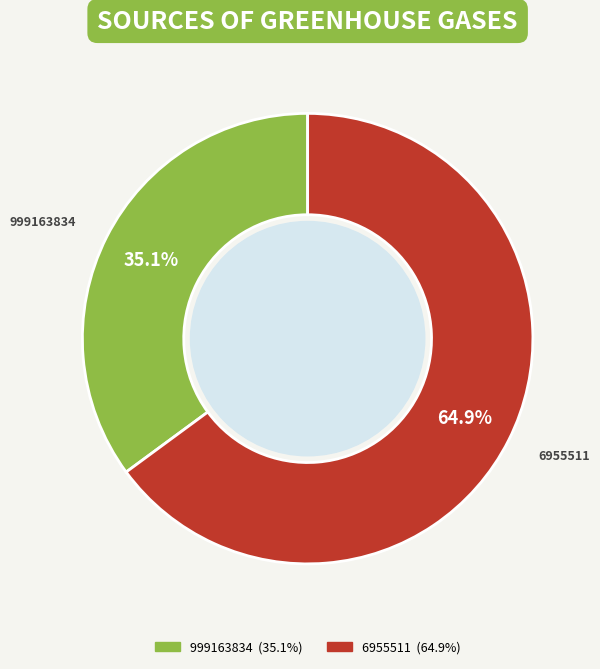

To the nearest percent, what is the combined percentage of 6955511 and 999163834?

100%